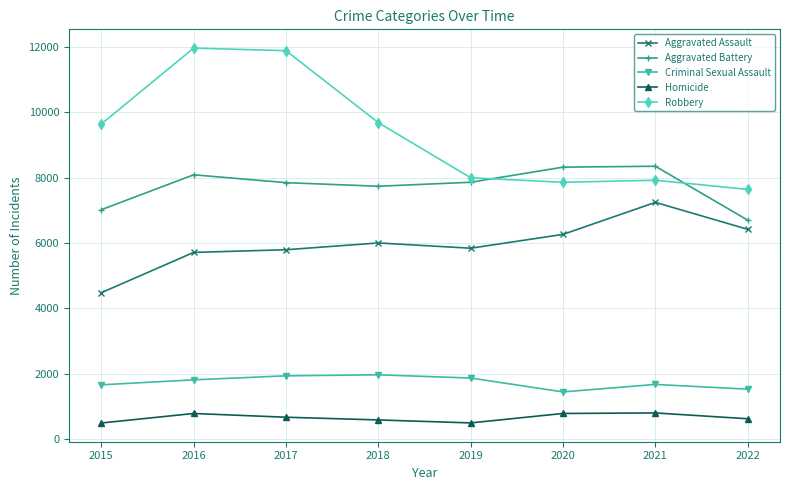

Which series has the widest spread of values?

Robbery